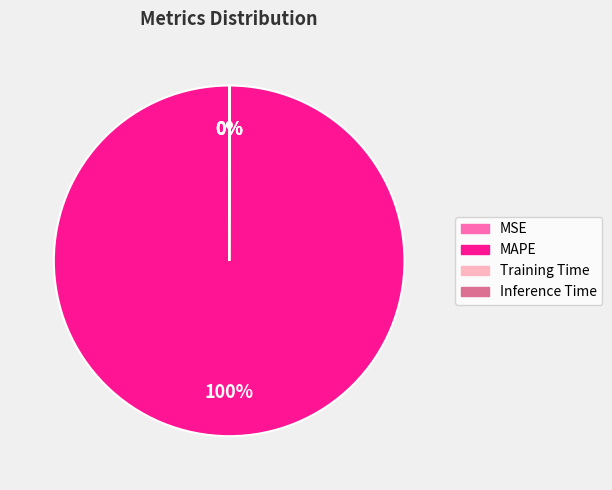

To the nearest percent, what is the difference between the largest and smallest slice percentages?

100%